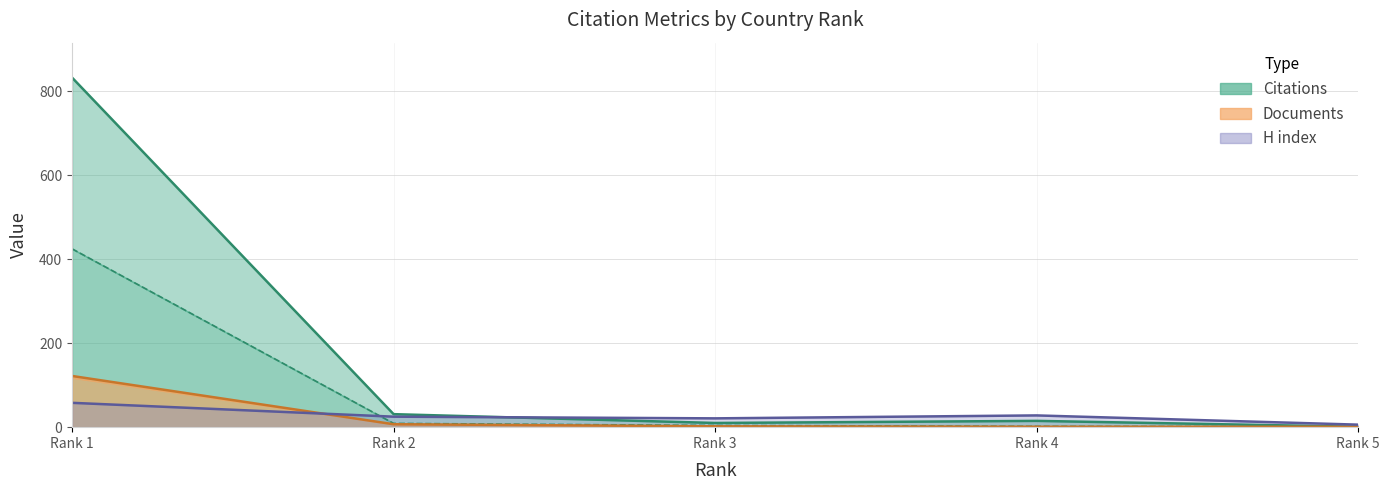

List the series in order of their peak value, lowest first.

H index, Documents, Self-citations, Citations